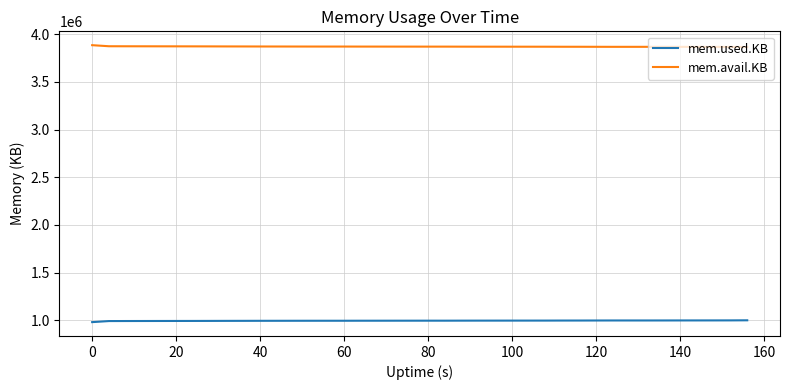

Which series has the largest total across all categories?

mem.avail.KB